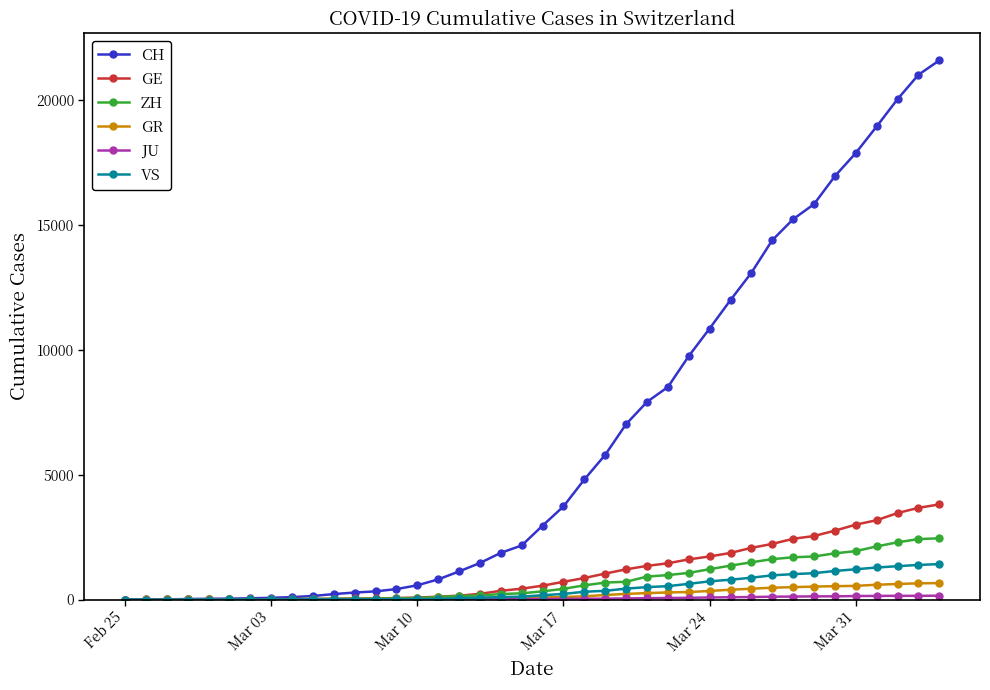

How many data points does each series have?

40